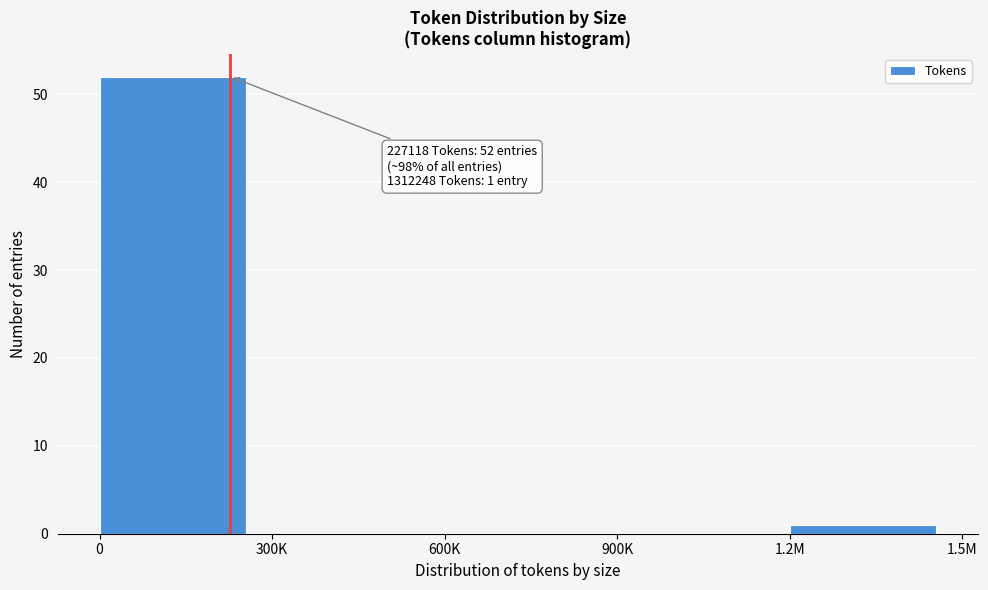

Reading left to right, extract all data points from this chart.

0=52	300K=0	600K=0	900K=0	1.2M=1